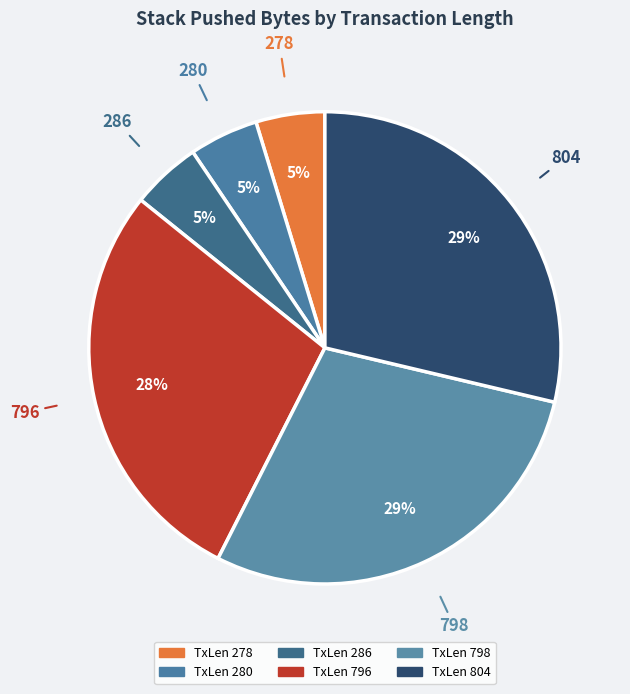

The 278 slice represents 18% of the pie. True or false?

False